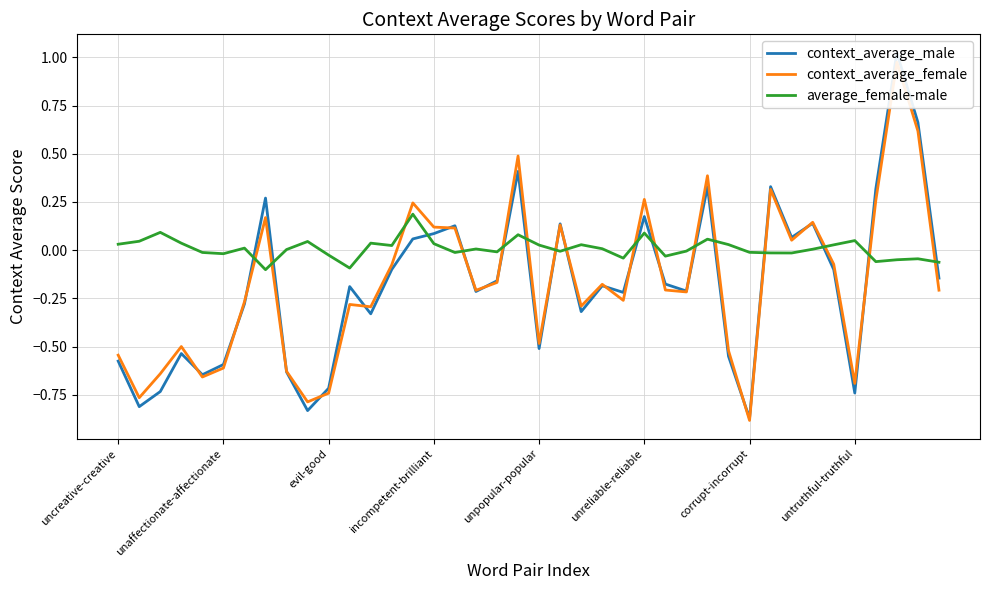

What are all the series names shown in the legend?

context_average_male, context_average_female, average_female-male